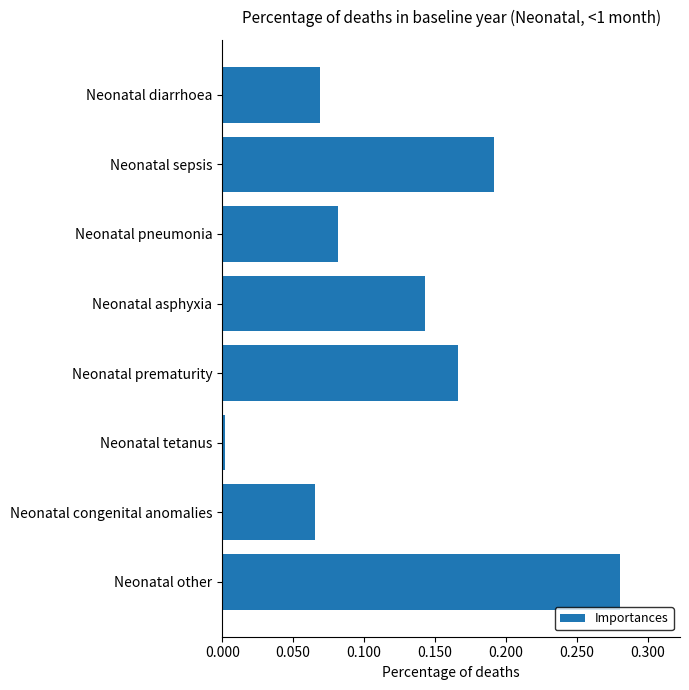

At which category does the chart reach its peak across all series?

Neonatal other